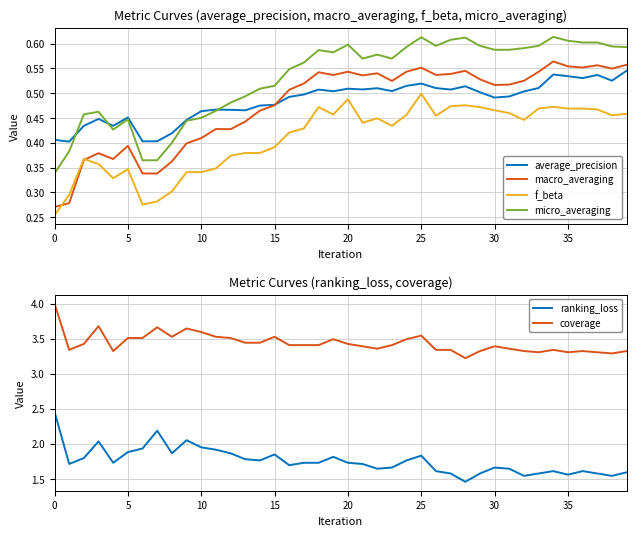

How many lines are shown in the chart?

6